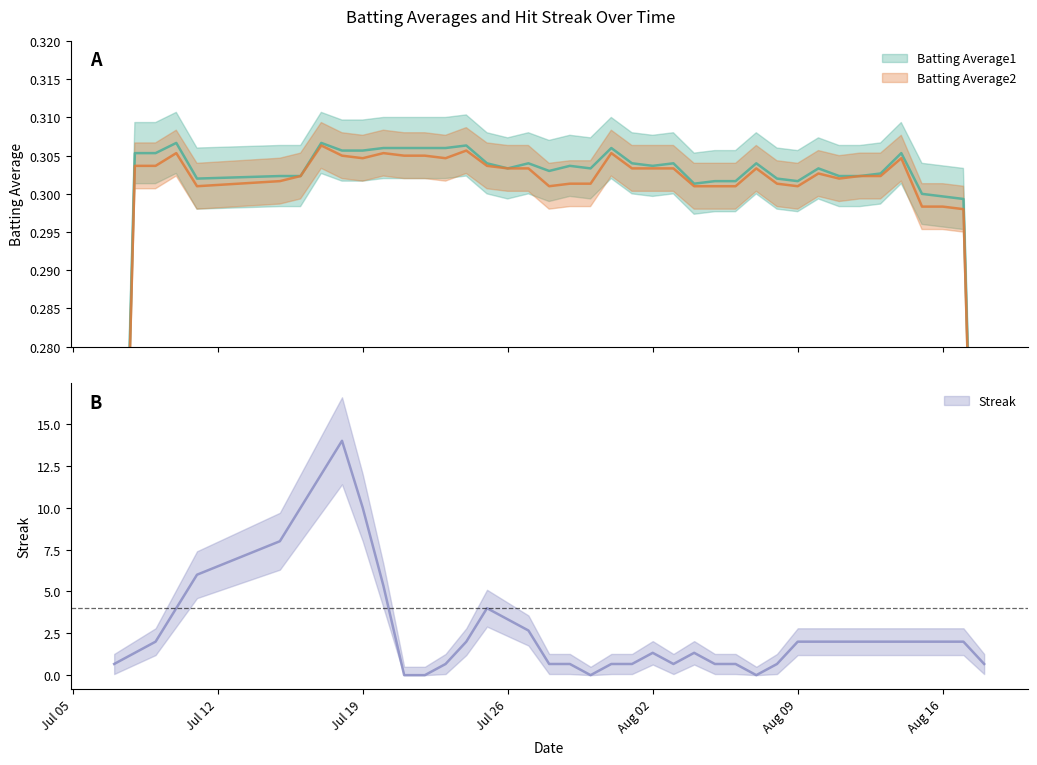

In Batting Average2, how many points are higher than both neighbors (excluding endpoints)?

5